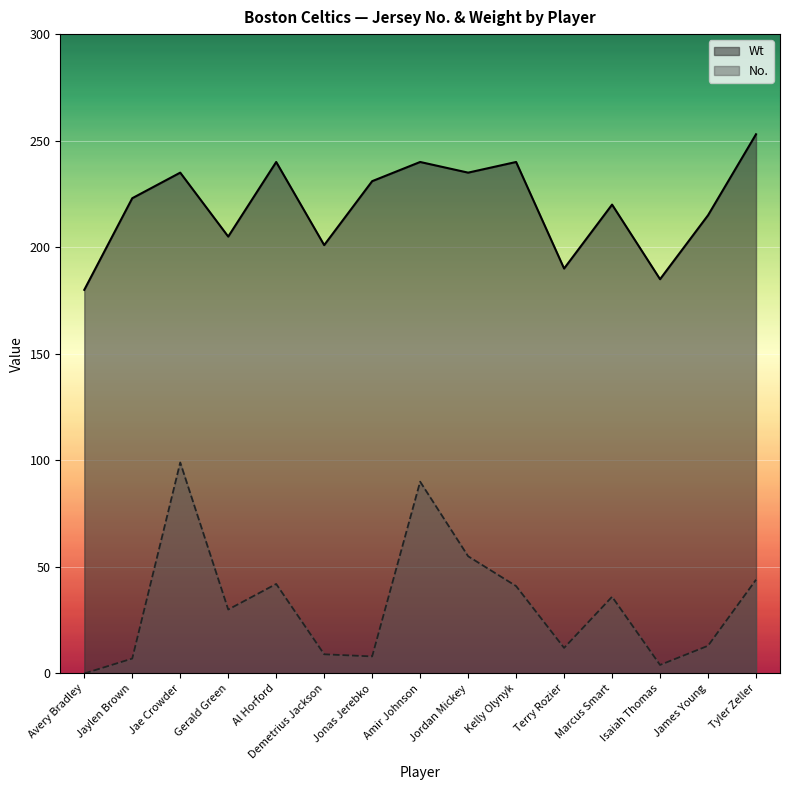

What is the difference between the Wt values at Avery Bradley and Tyler Zeller?

73